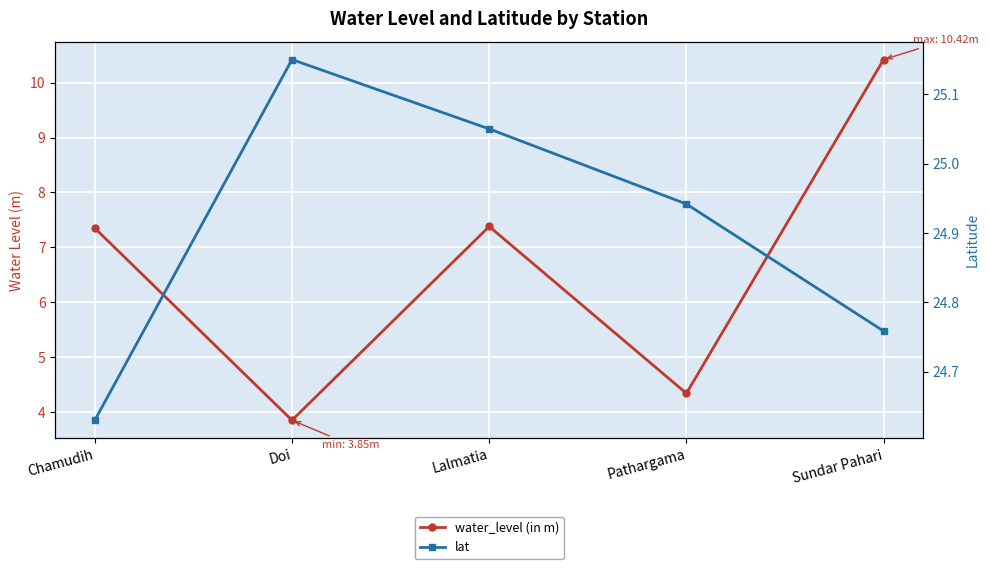

At which label does lat reach its peak?

Doi